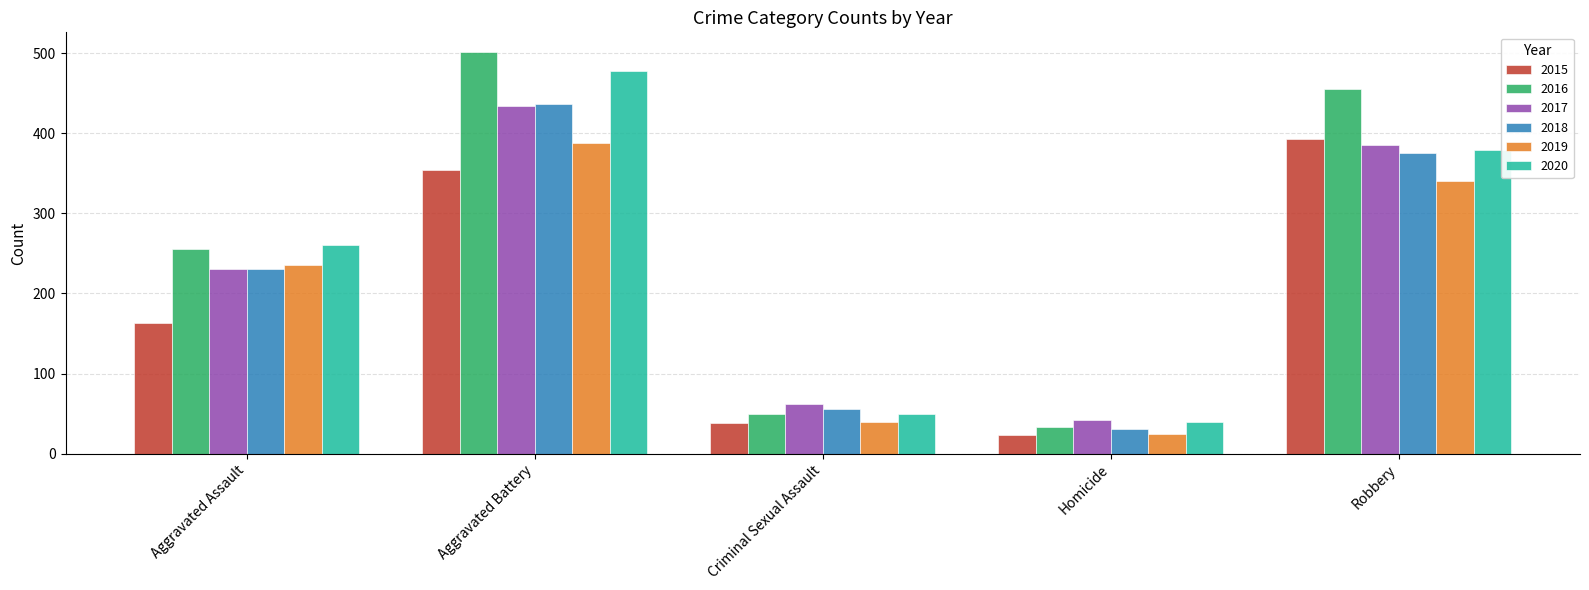

What is the lowest value of the 2016 series?

33